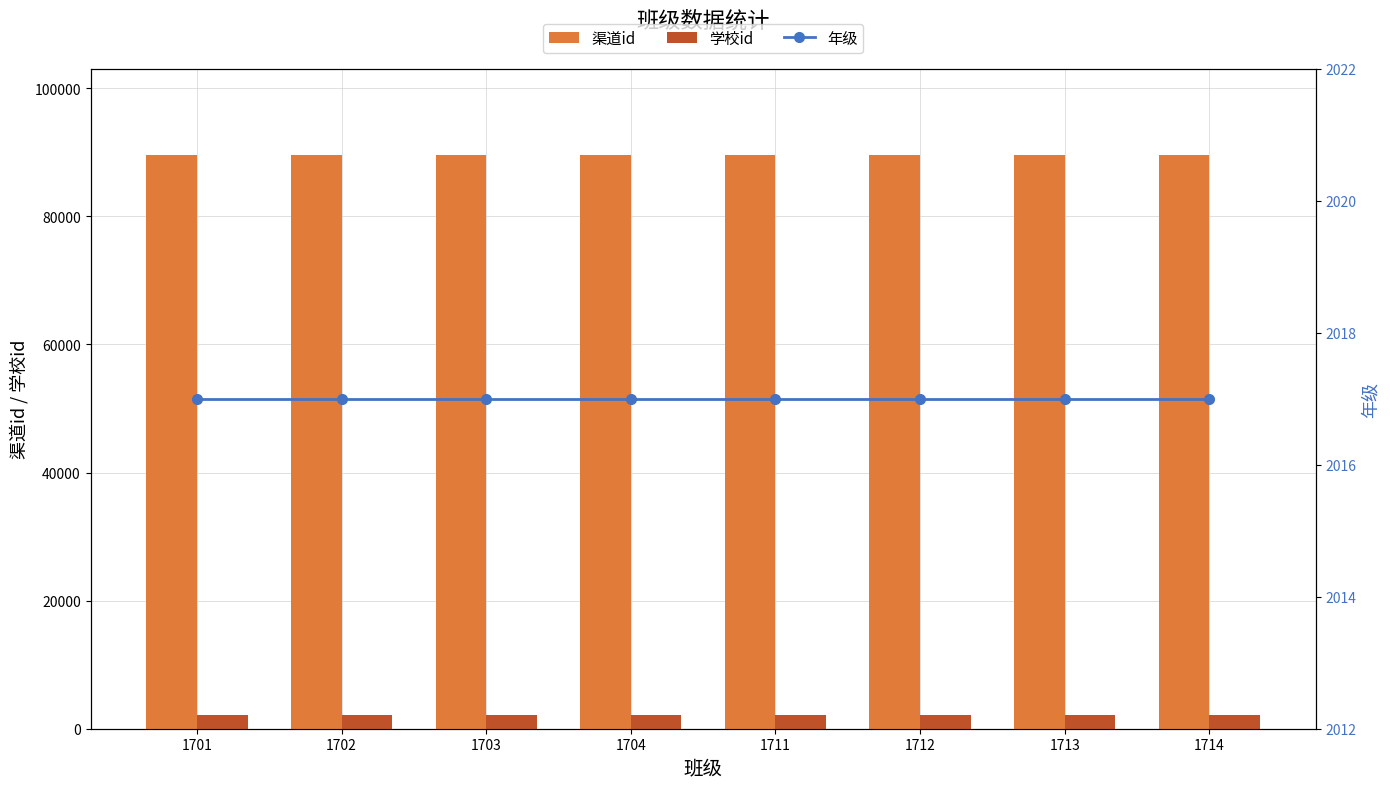

List the series in order of their peak value, lowest first.

年级, 学校id, 渠道id